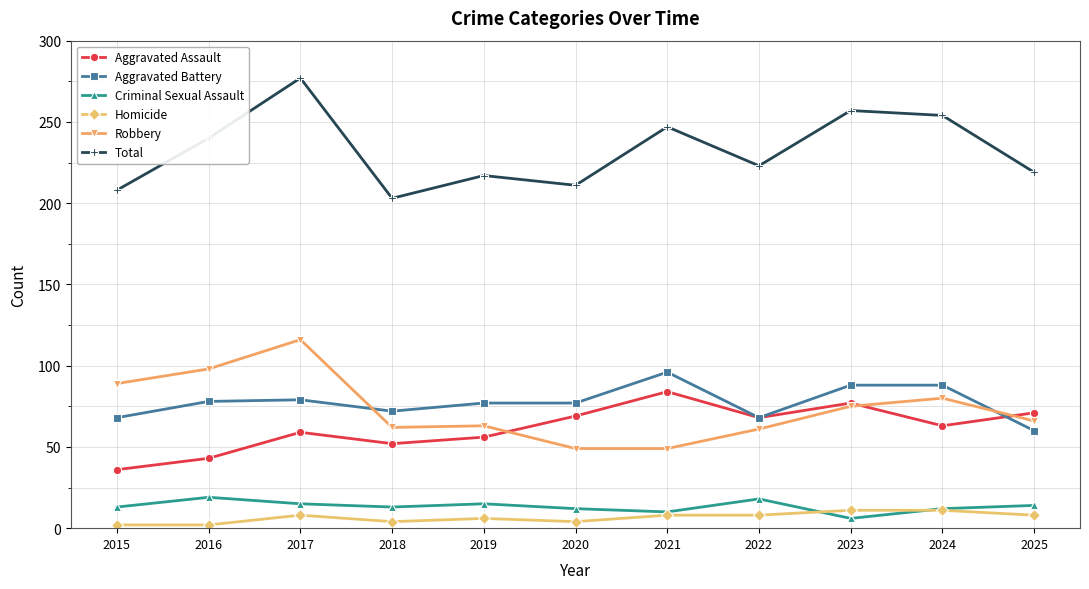

True or false: Total and Aggravated Assault intersect in this chart.

False